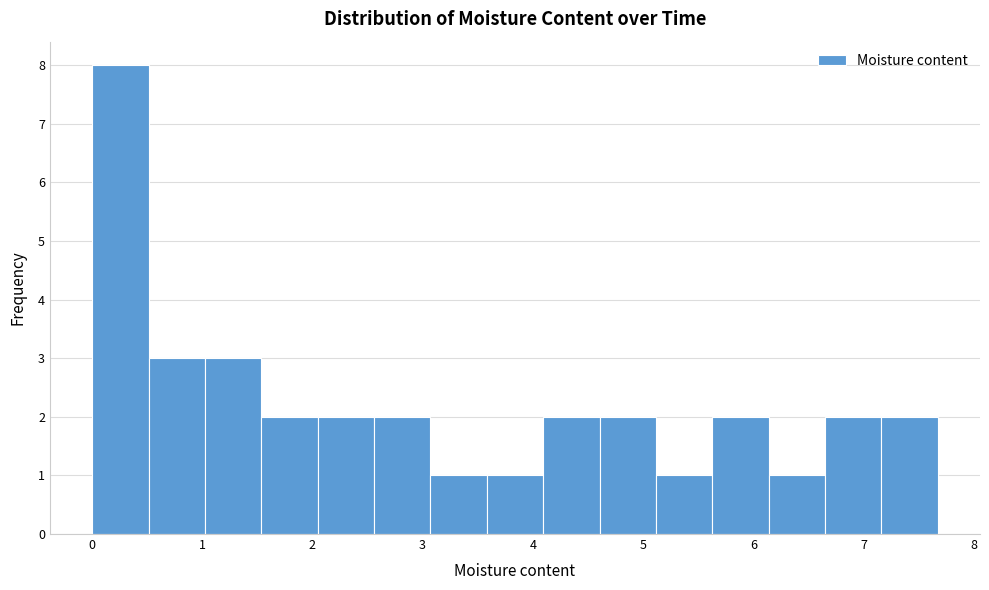

Reading left to right, transcribe this chart: for each bar, give the range it covers on the x-axis and its height. Neither the bar edges nor the heights are printed on the chart, so give them approximately, as read against the axes.

0.0 to 0.5: 8
0.5 to 1.0: 3
1.0 to 1.5: 3
1.5 to 2.0: 2
2.0 to 2.6: 2
2.6 to 3.1: 2
3.1 to 3.6: 1
3.6 to 4.1: 1
4.1 to 4.6: 2
4.6 to 5.1: 2
5.1 to 5.6: 1
5.6 to 6.1: 2
6.1 to 6.6: 1
6.6 to 7.2: 2
7.2 to 7.7: 2